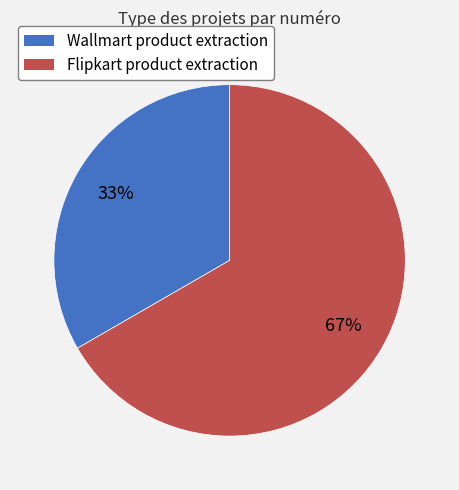

The Wallmart product extraction slice represents 33% of the pie. True or false?

True